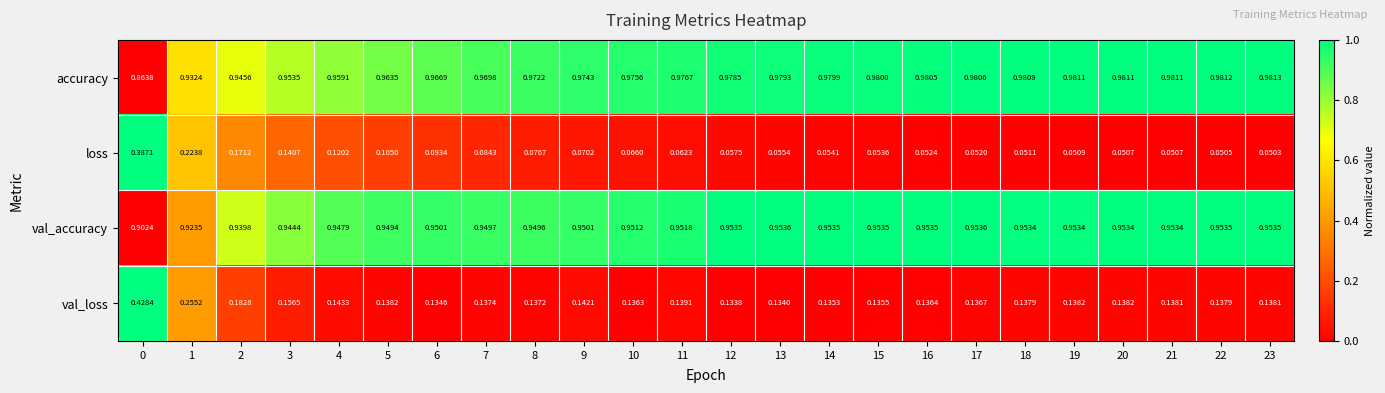

Which series has the widest spread of values?

loss